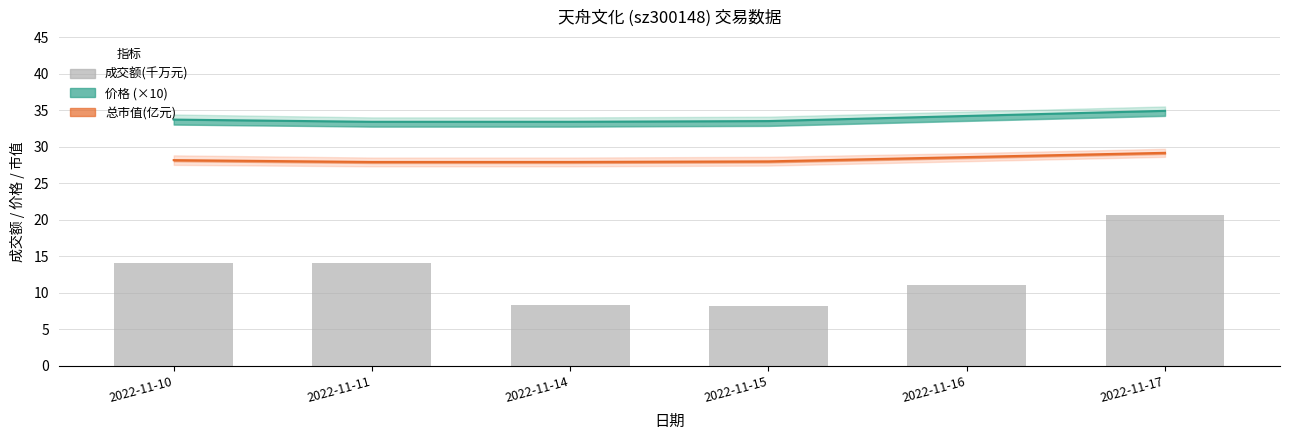

What is the change in value from 2022-11-16 to 2022-11-17?

+9.6